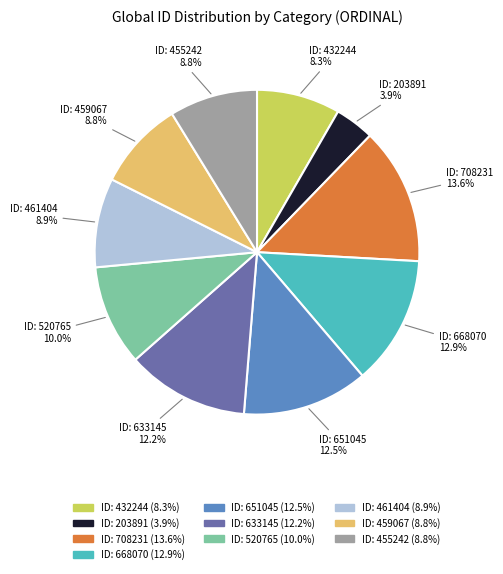

Is there a majority slice in this chart?

No